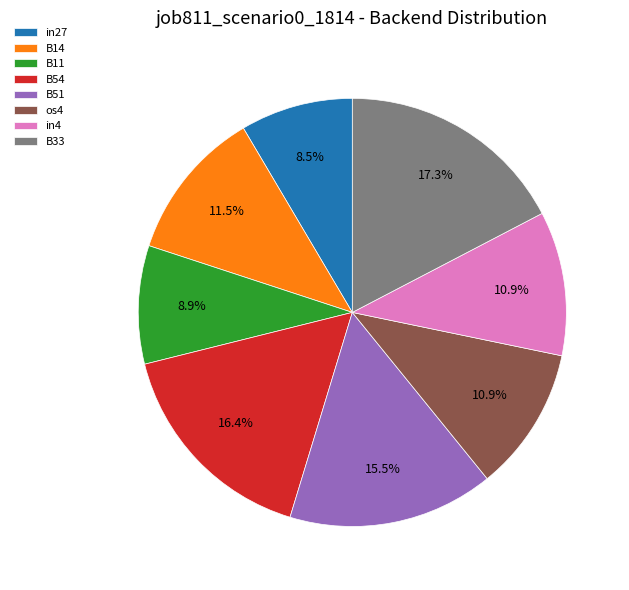

To the nearest percent, what is the combined percentage of B33 and B11?

26%